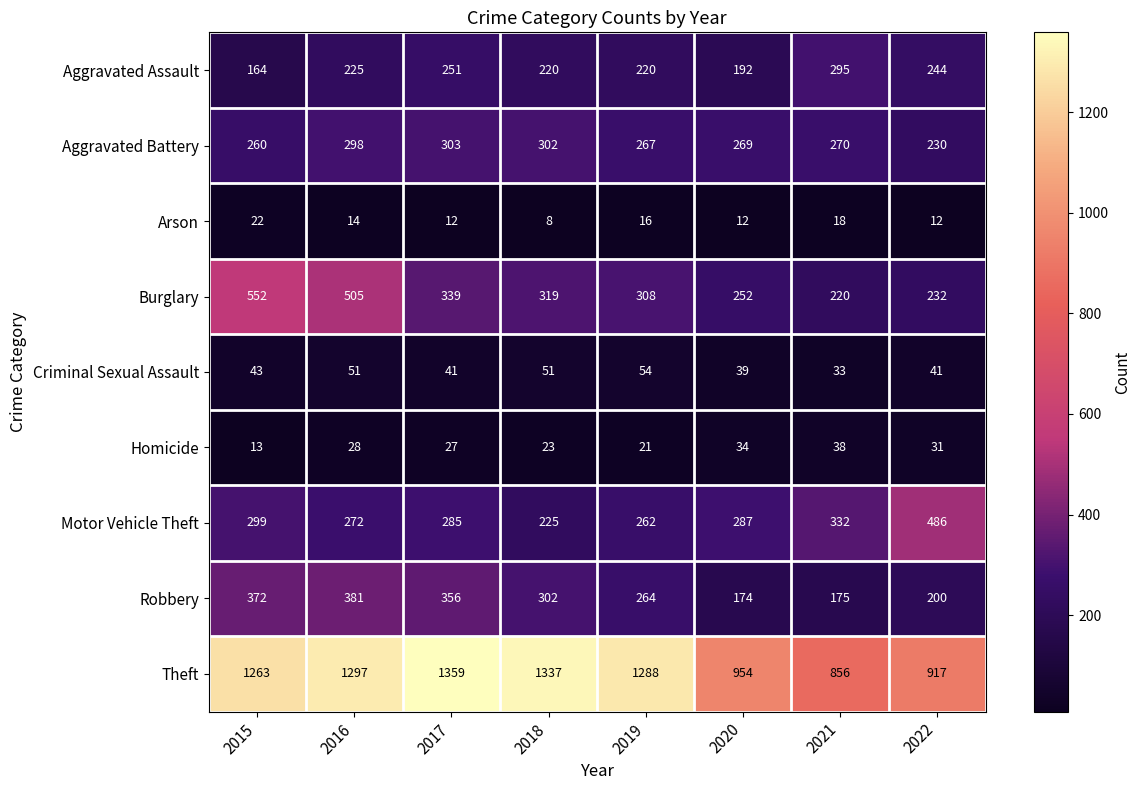

What is the difference between the Criminal Sexual Assault values at 2015 and 2016?

8